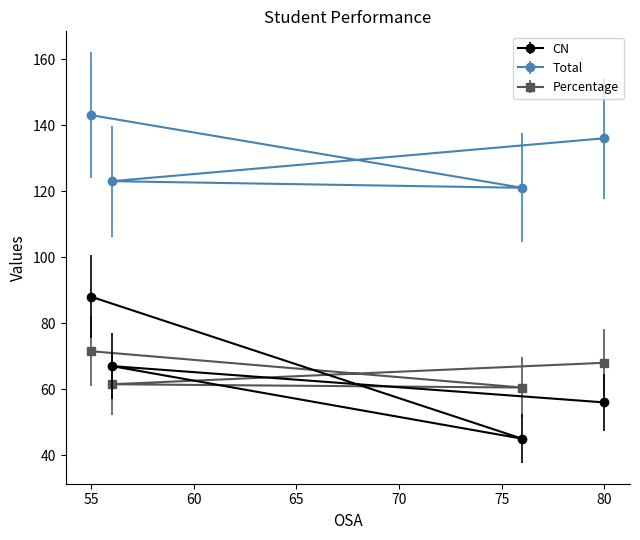

At which category does the chart reach its peak across all series?

55